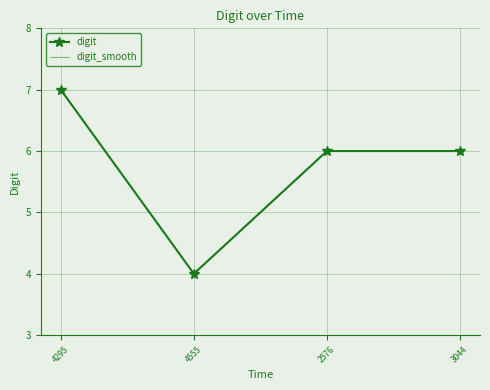

What value does the digit_smooth series have at 3044?

6